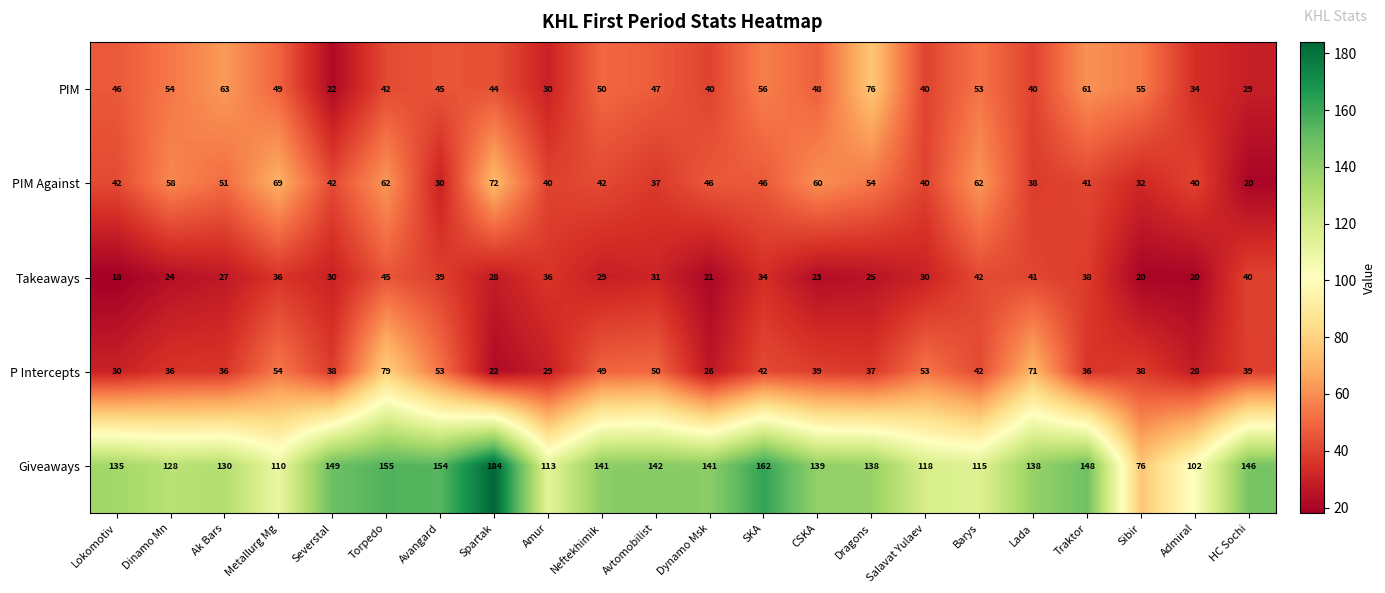

What is the lowest value of the P Intercepts series?

22